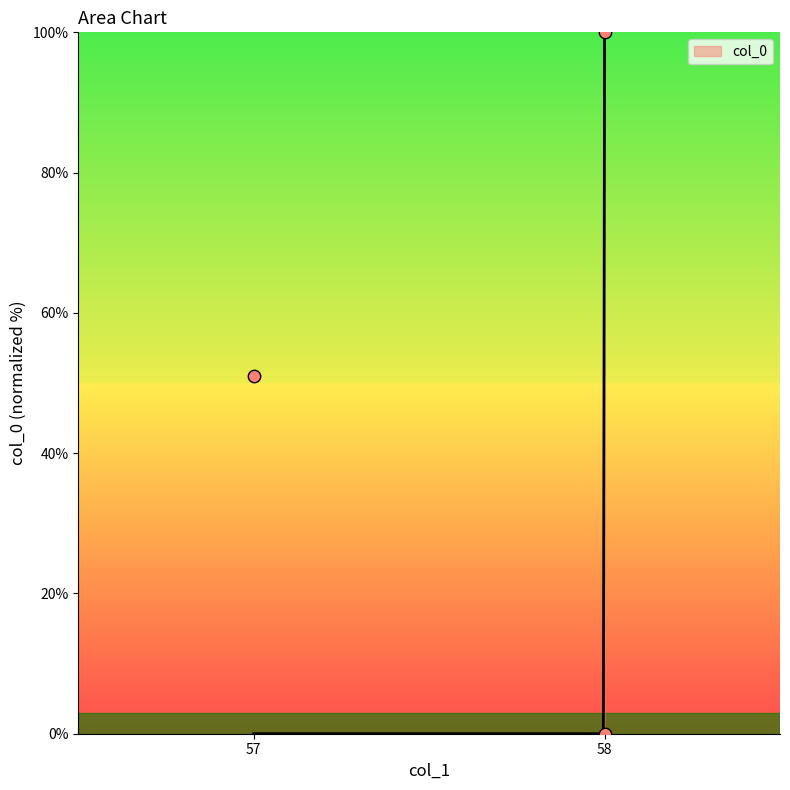

Which has a higher value, 58 or 57?

57